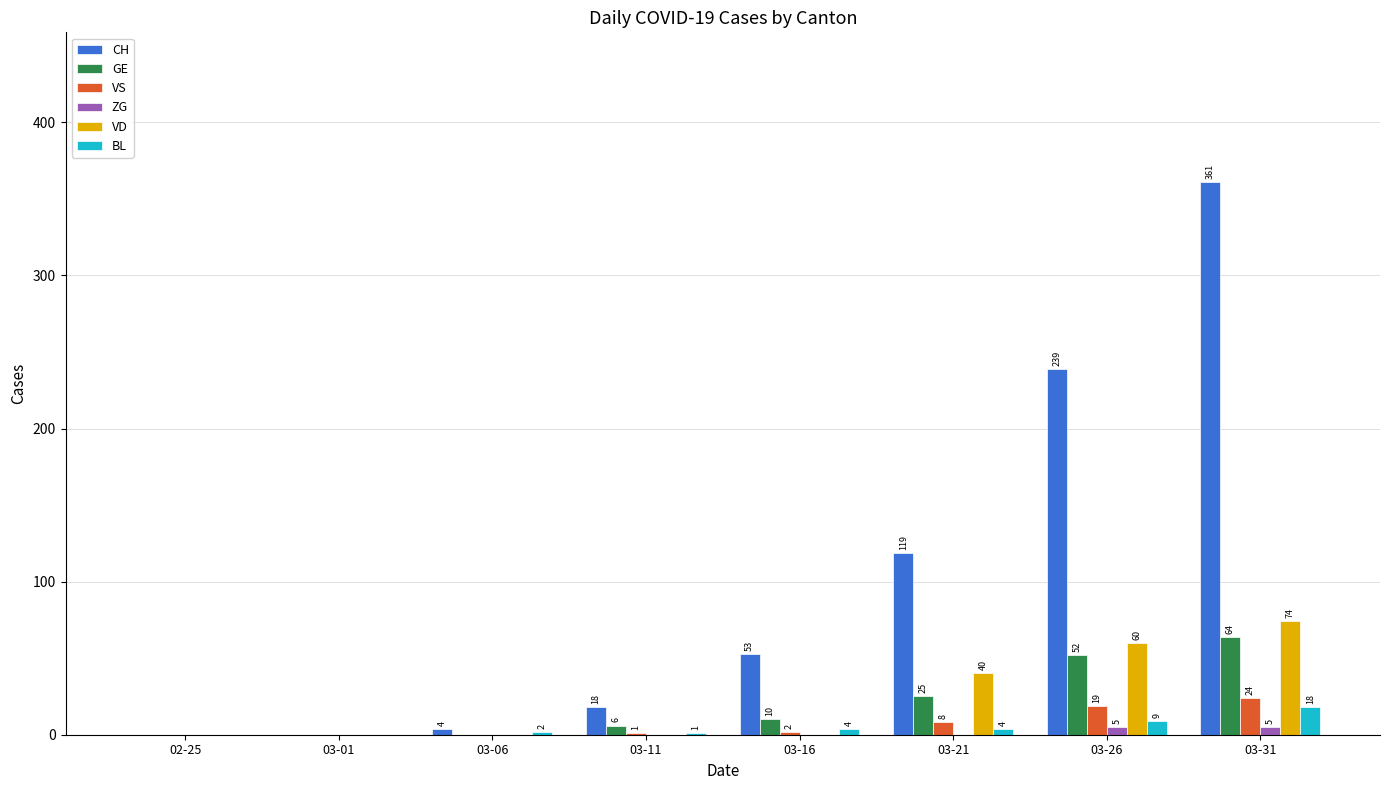

How many series are shown in this chart?

6